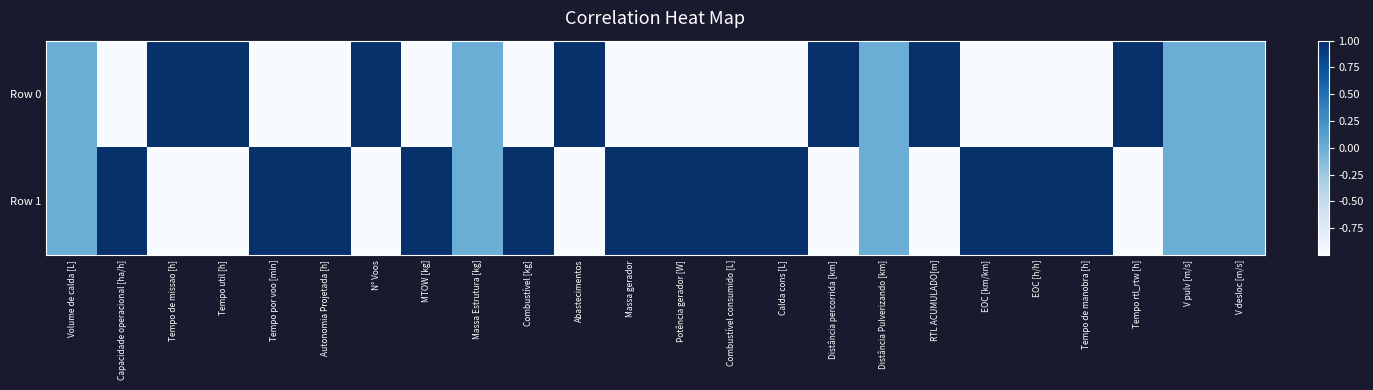

What is the minimum value shown in the chart?

-1